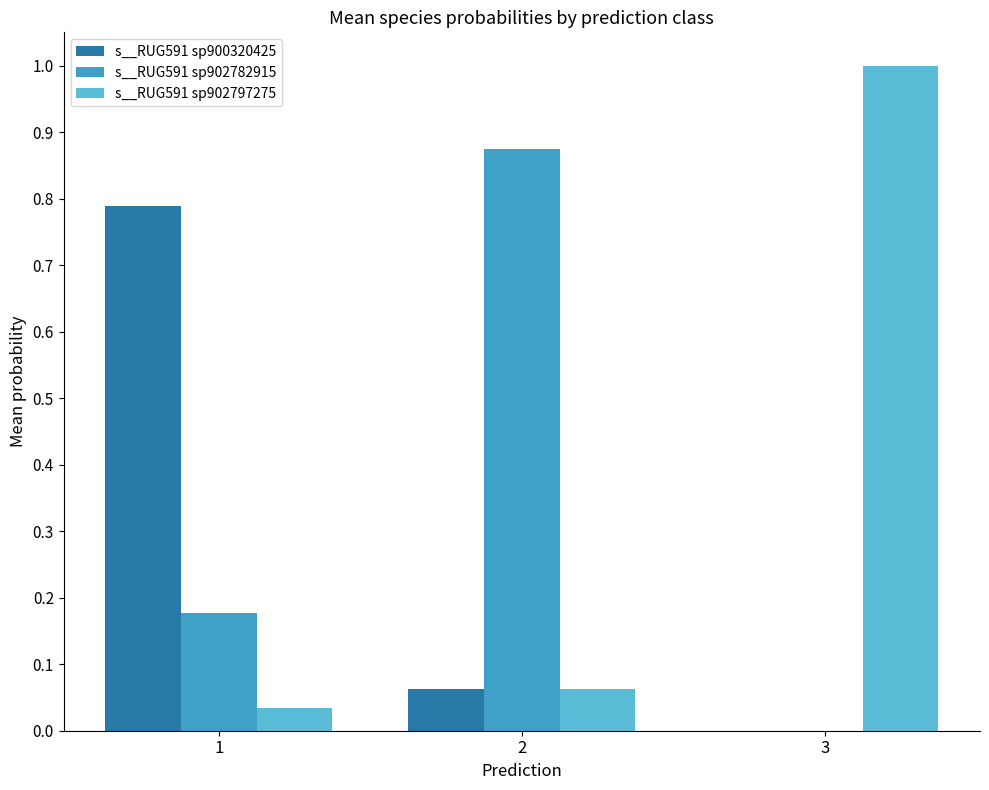

How many data points does each series have?

3